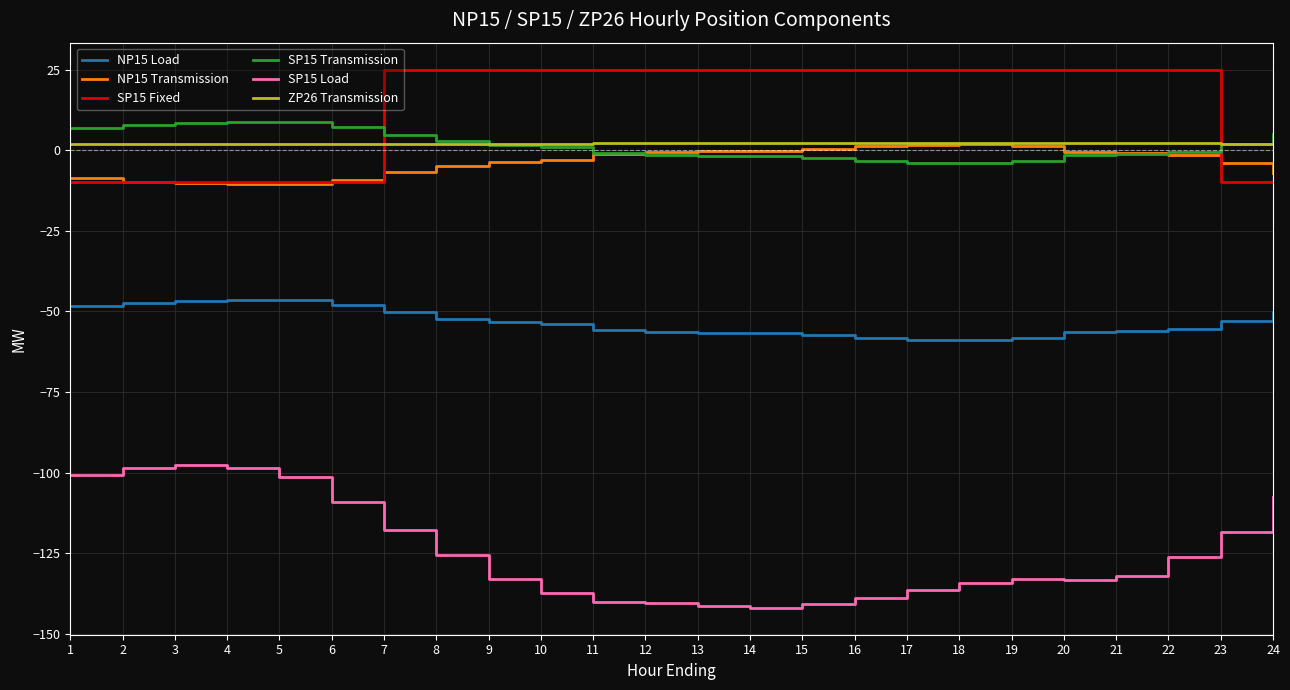

At which category is the sum across all series the highest?

7